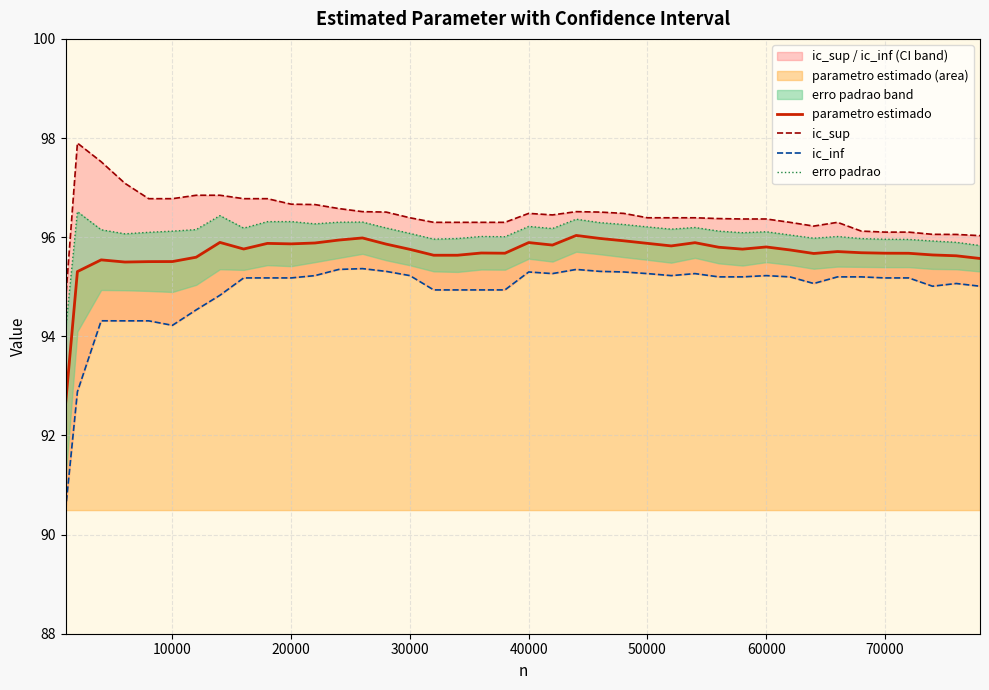

What is the smallest value displayed?

90.5